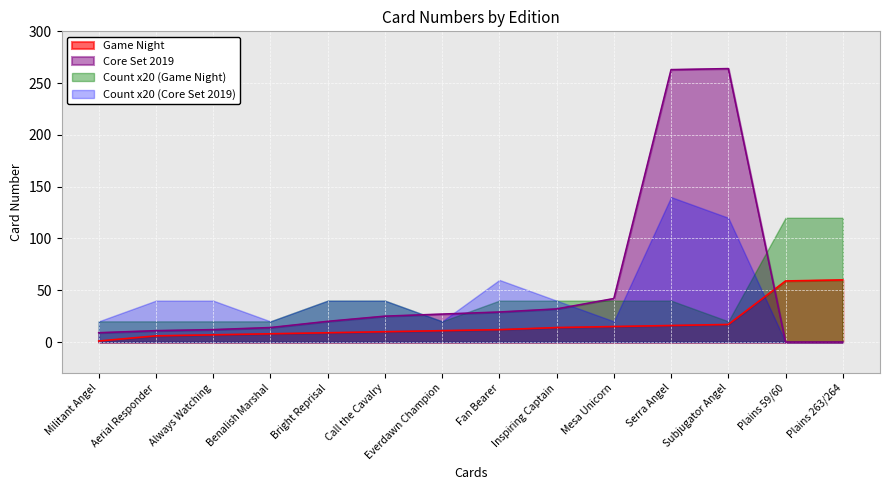

What are all the series names shown in the legend?

Game Night, Core Set 2019, Count x20 (Game Night), Count x20 (Core Set 2019)